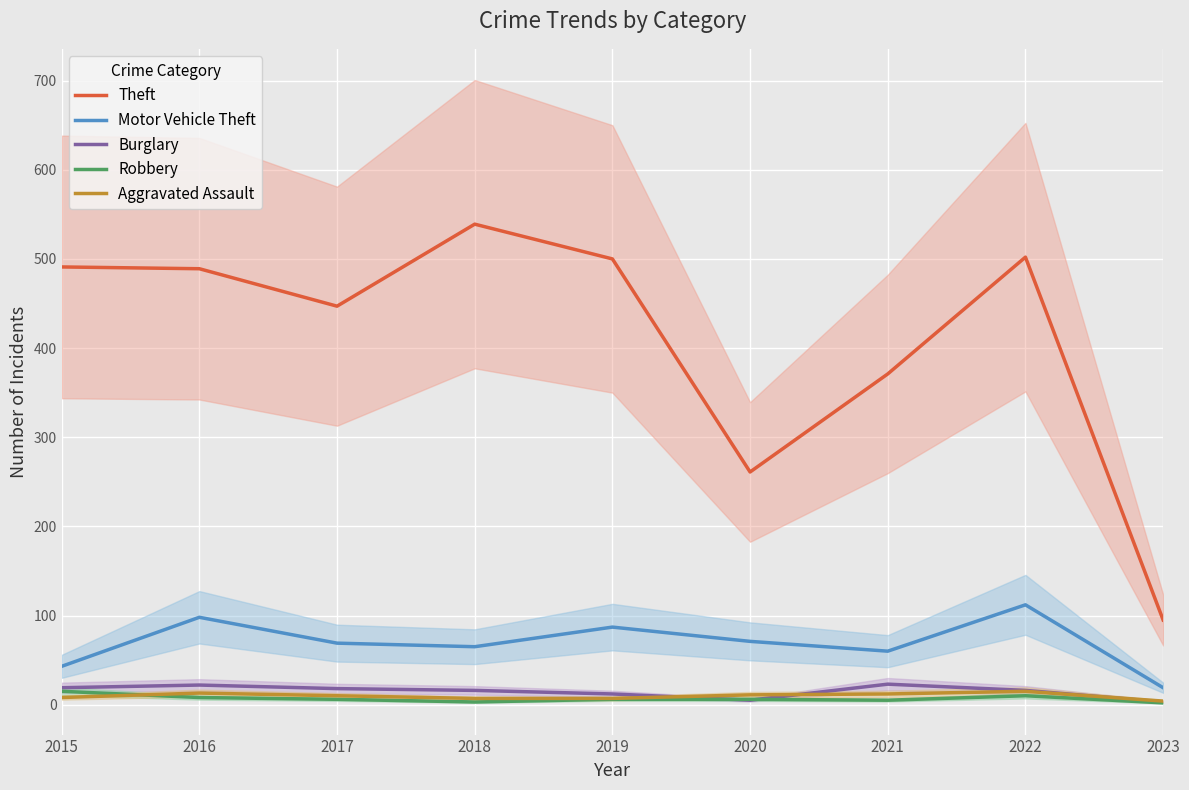

Which series has the largest total across all categories?

Theft